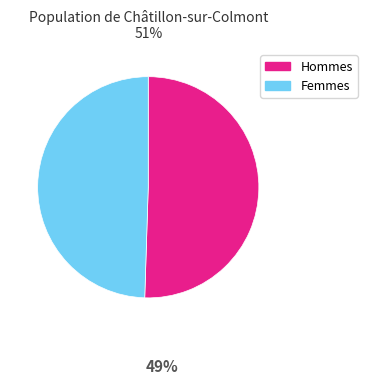

Which has a higher value, Femmes or Hommes?

Hommes